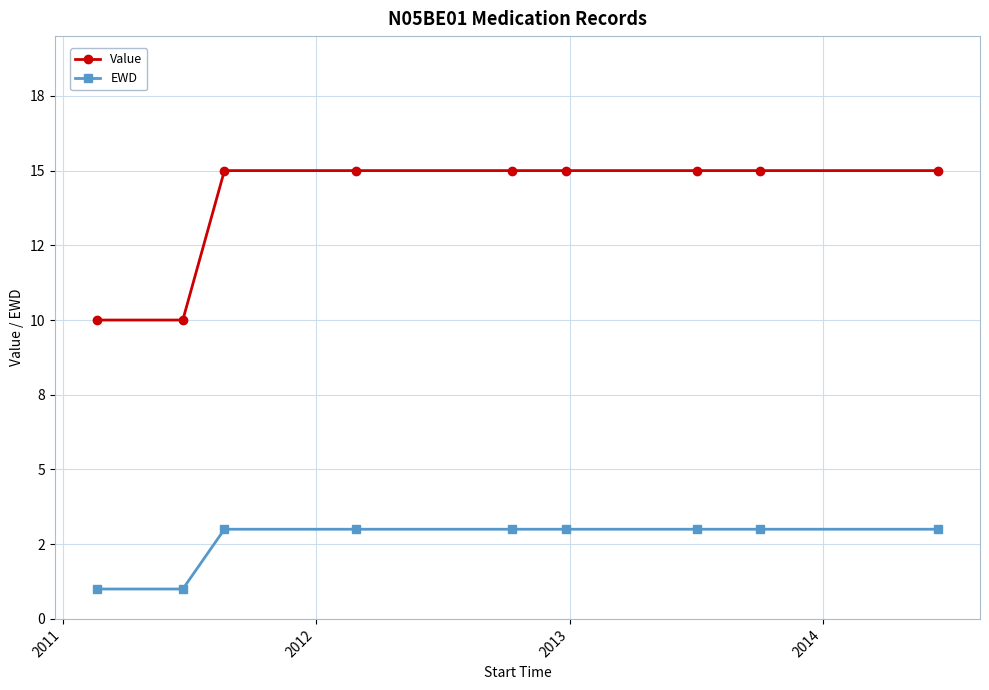

True or false: EWD and Value intersect in this chart.

False